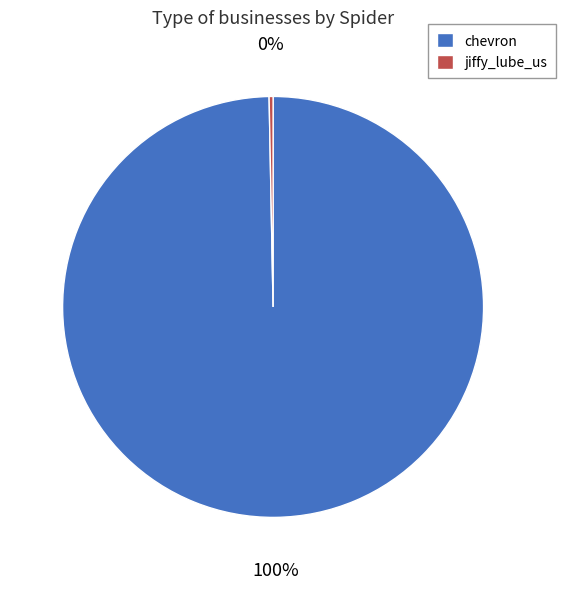

Between chevron and jiffy_lube_us, which is larger?

chevron